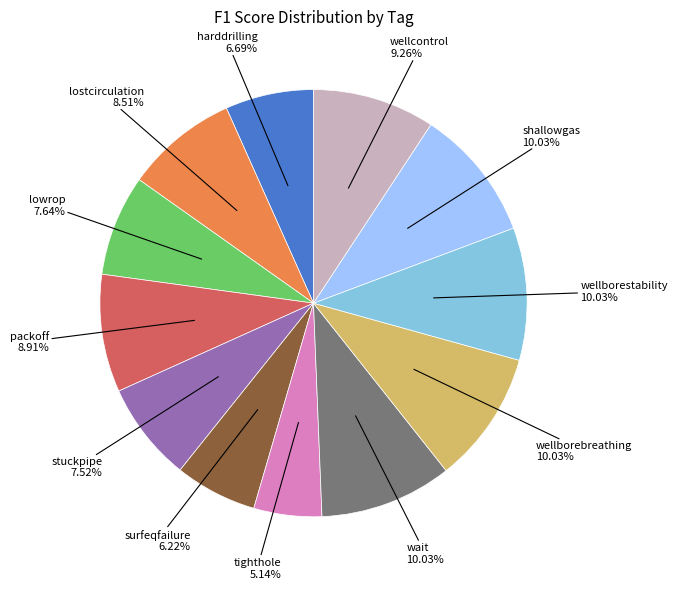

Which category has the smallest portion of the pie?

tighthole